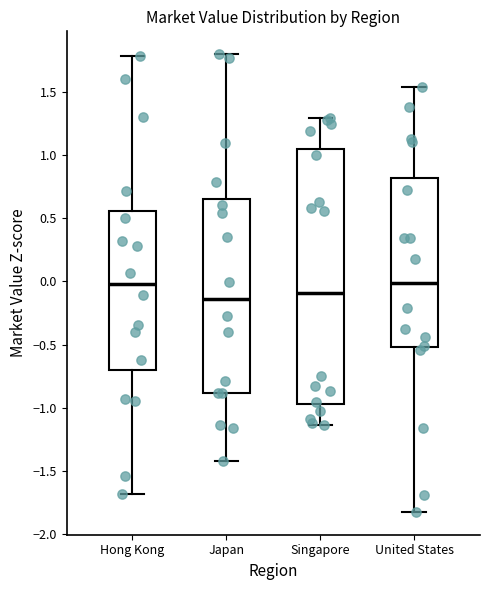

Comparing the boxes themselves (not the whiskers), which one is the tallest?

Singapore